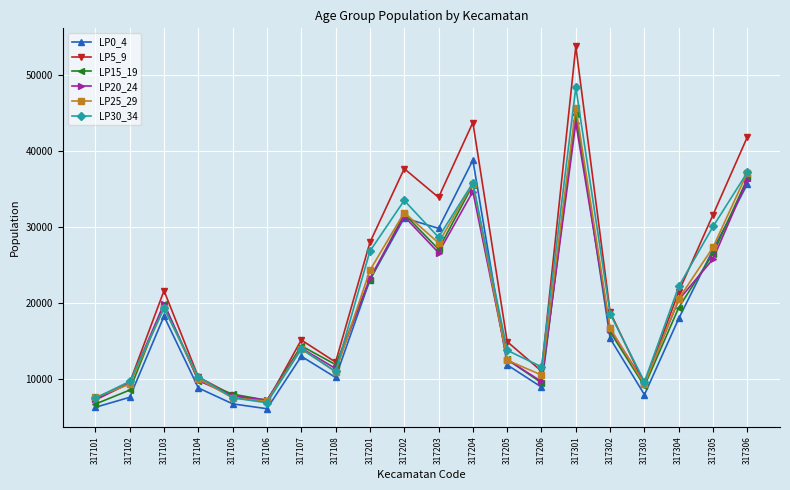

What is the value of the LP0_4 point at the 18th from the left?

17927